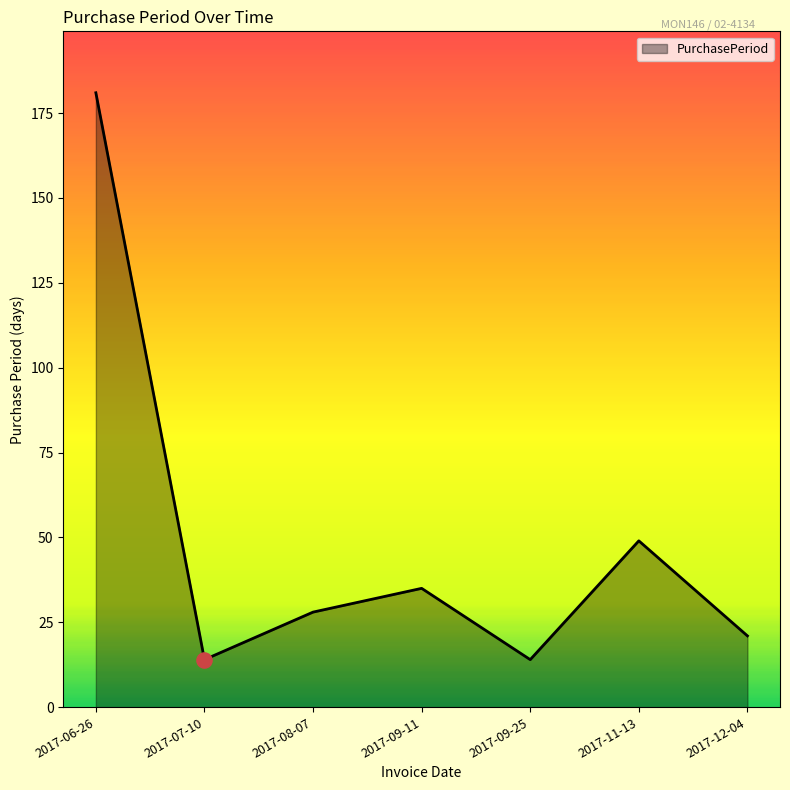

What is the change in value from 2017-09-25 to 2017-11-13?

+35